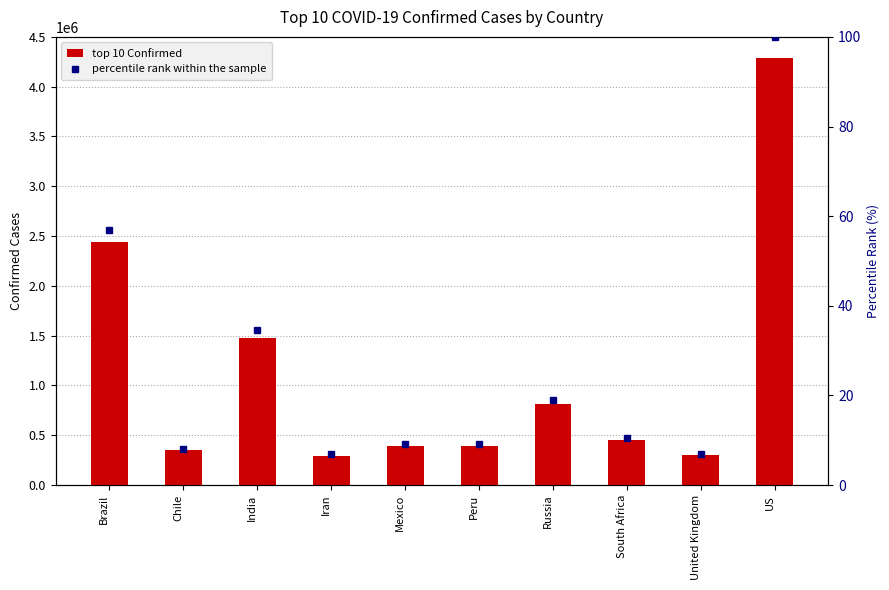

What position from the left is Peru?

6